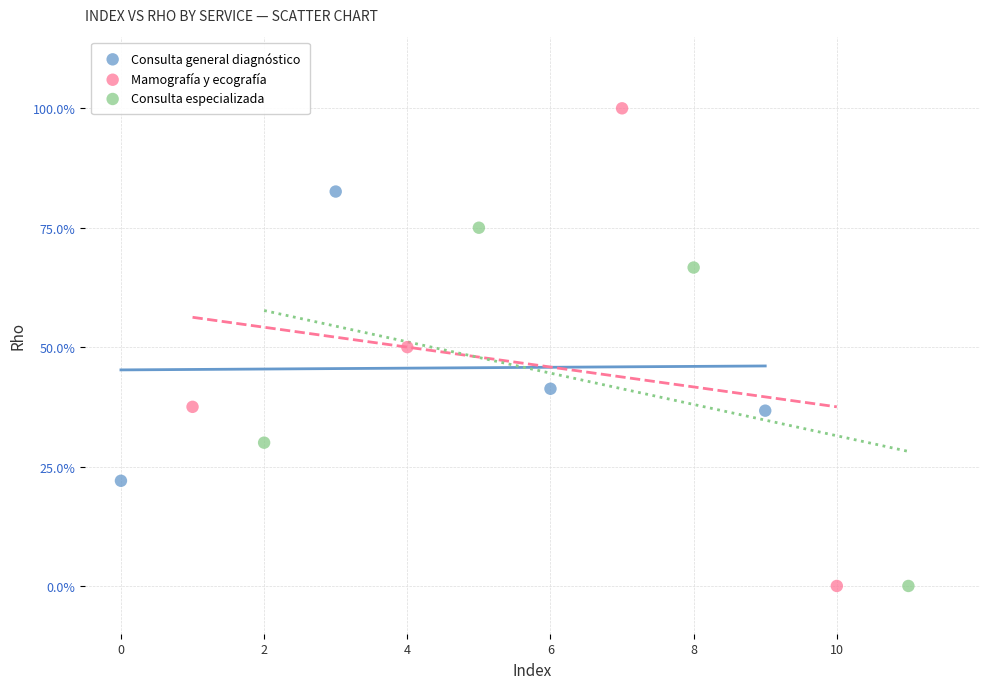

What are all the series names shown in the legend?

Consulta general diagnóstico, Mamografía y ecografía, Consulta especializada